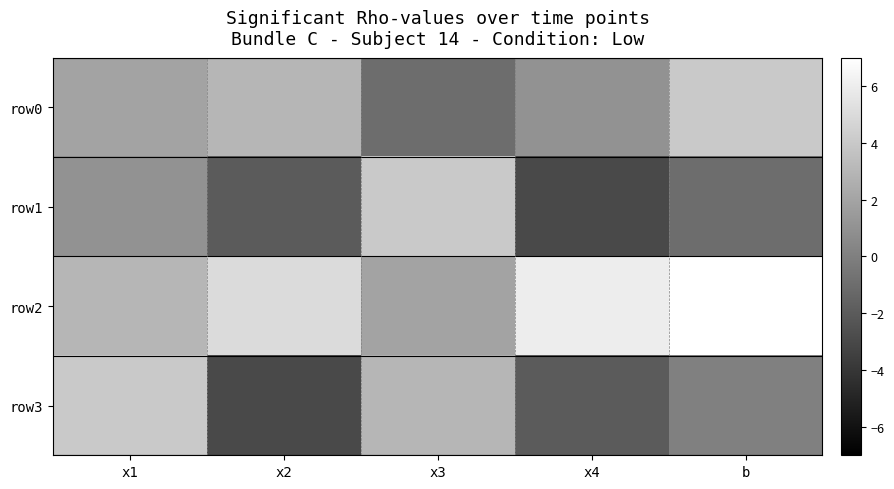

Which series has the widest spread of values?

row1